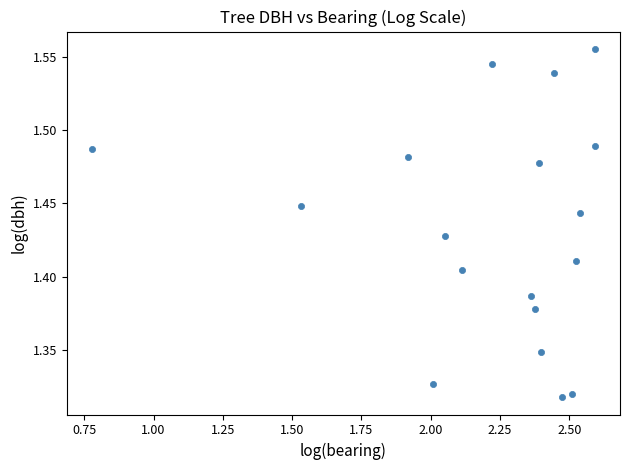

What is the range of X values (max minus min)?

1.8